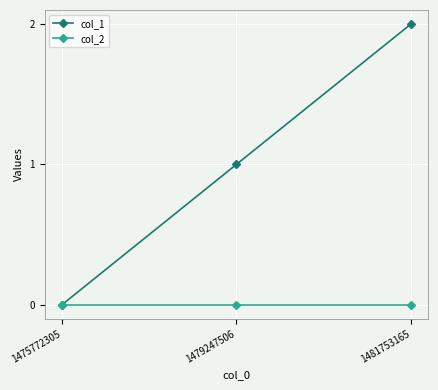

Reading left to right, extract all data points from this chart.

col_1: 1475772305=0	1479247506=1	1481753165=2
col_2: 1475772305=0	1479247506=0	1481753165=0